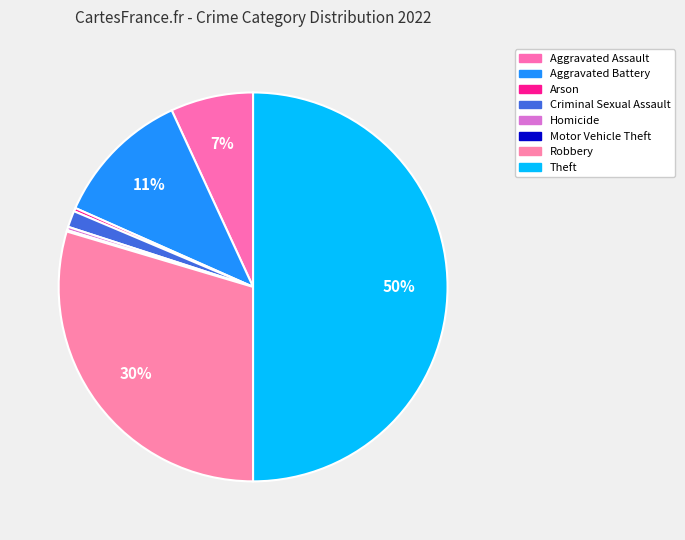

How many slices are in this pie chart?

8